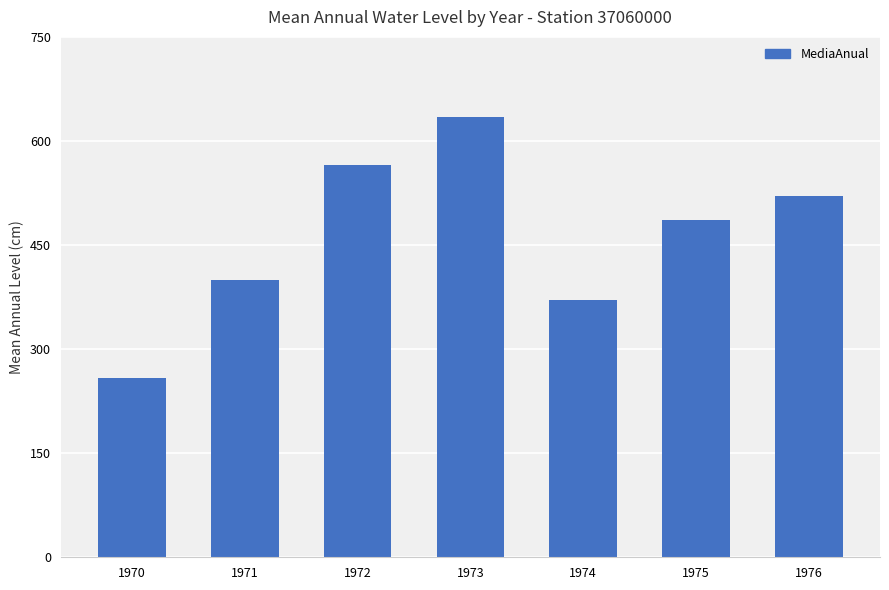

Which has a higher value, 1975 or 1970?

1975